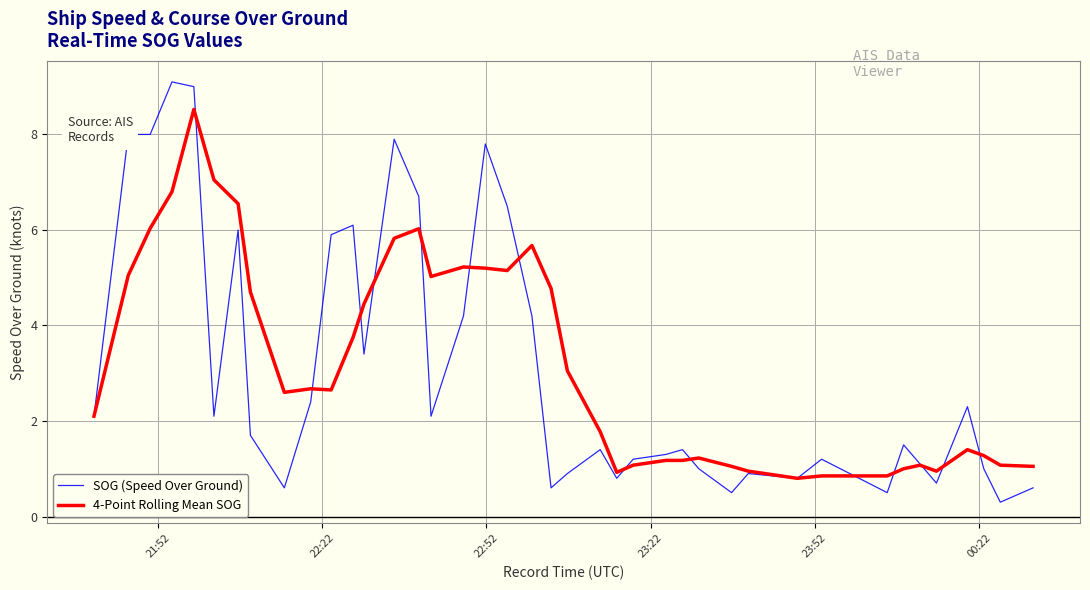

List the series in order of their peak value, lowest first.

4-Point Rolling Mean SOG, SOG (Speed Over Ground)